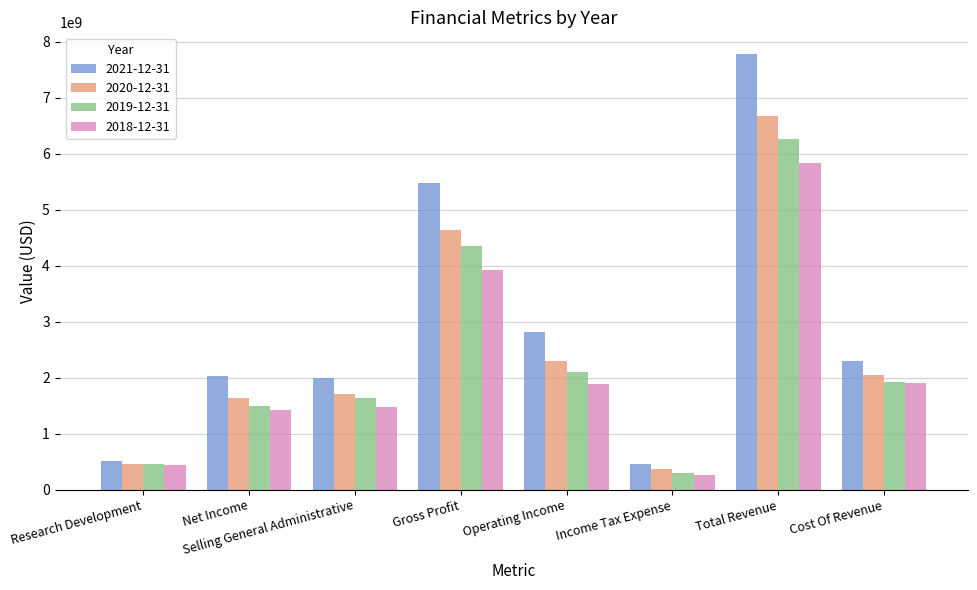

At which category is the sum across all series the highest?

Total Revenue